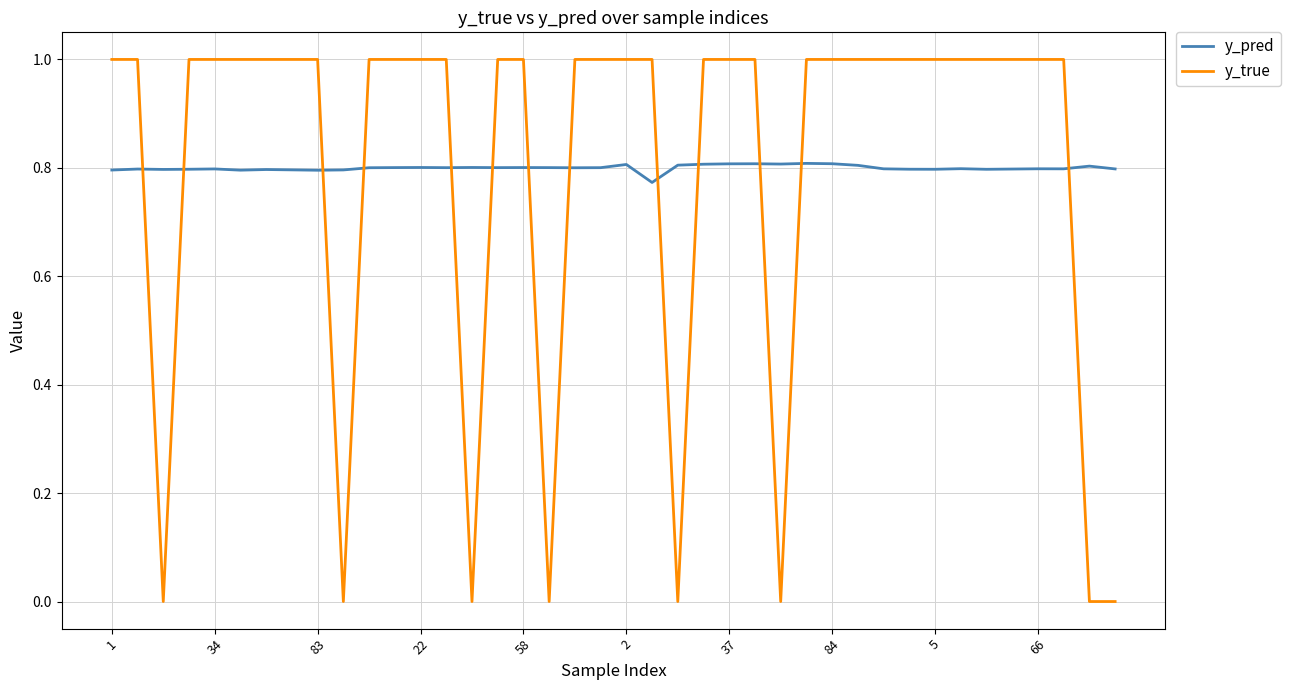

Which series ends up on top after the final intersection of y_true and y_pred?

y_pred